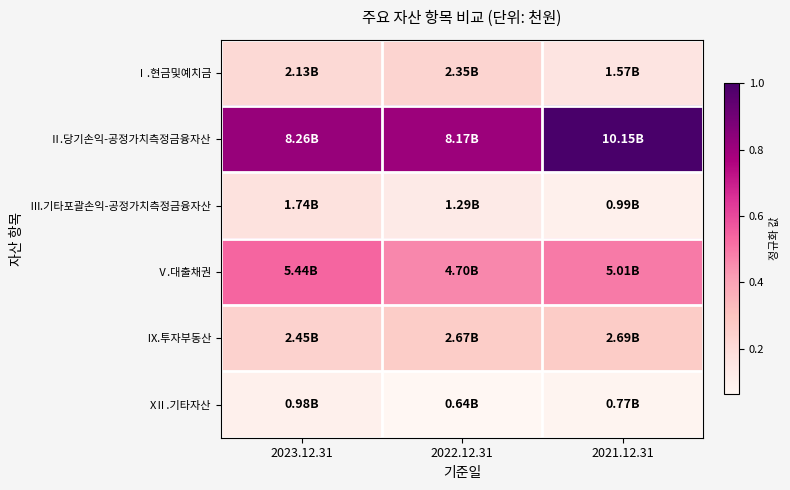

Reading left to right, list all the values displayed in this chart.

Ⅰ.현금및예치금: 2023.12.31=0.2	2022.12.31=0.2	2021.12.31=0.2
Ⅱ.당기손익-공정가치측정금융자산: 2023.12.31=0.8	2022.12.31=0.8	2021.12.31=1.0
Ⅲ.기타포괄손익-공정가치측정금융자산: 2023.12.31=0.2	2022.12.31=0.1	2021.12.31=0.1
Ⅴ.대출채권: 2023.12.31=0.5	2022.12.31=0.5	2021.12.31=0.5
Ⅸ.투자부동산: 2023.12.31=0.2	2022.12.31=0.3	2021.12.31=0.3
XⅡ.기타자산: 2023.12.31=0.1	2022.12.31=0.1	2021.12.31=0.1